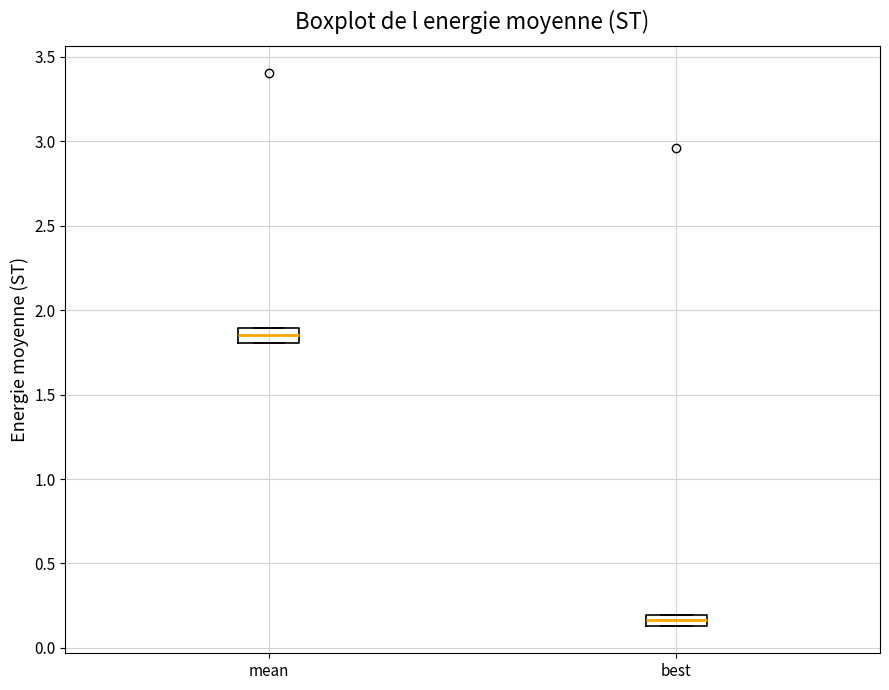

Which box's median line is the lowest?

best